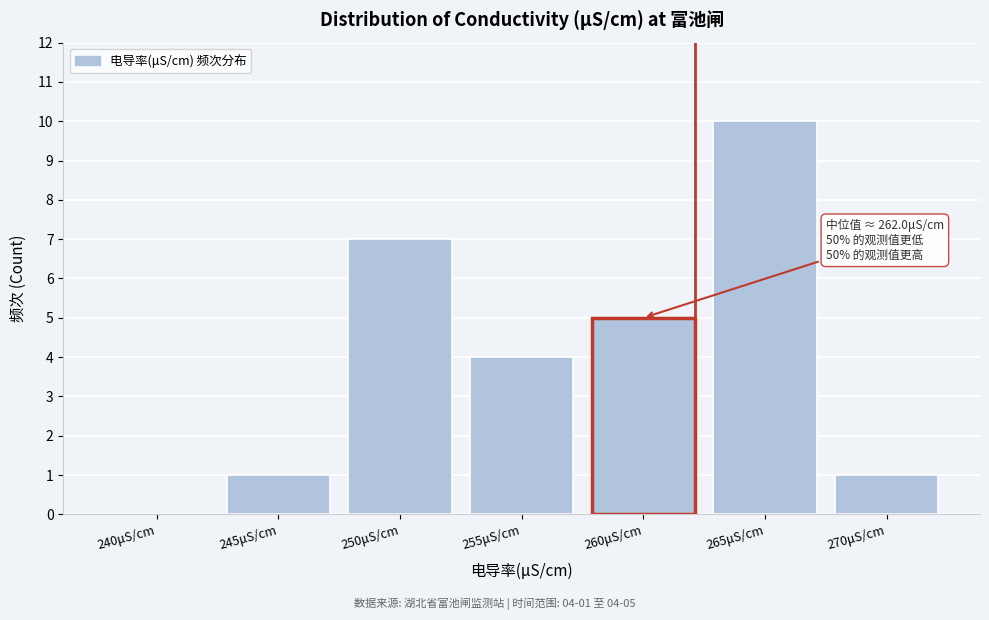

Reading left to right, list all the values displayed in this chart.

240μS/cm=0	245μS/cm=1	250μS/cm=7	255μS/cm=4	260μS/cm=5	265μS/cm=10	270μS/cm=1